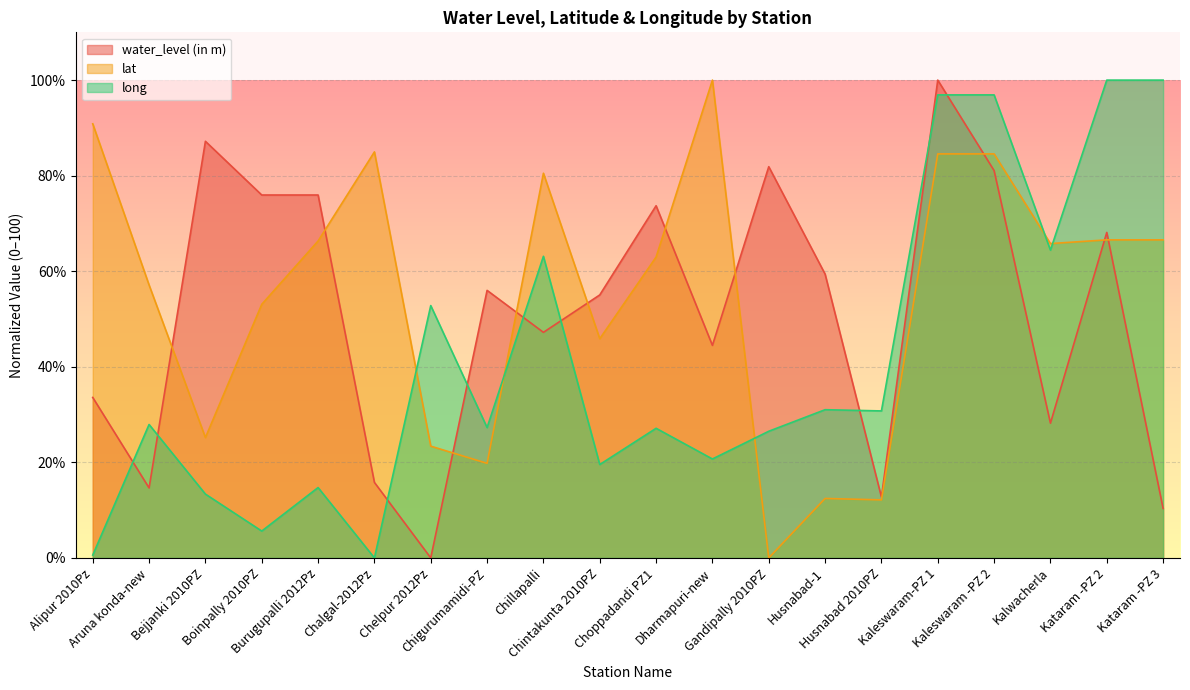

At which category is the sum across all series the highest?

Kaleswaram-PZ 1